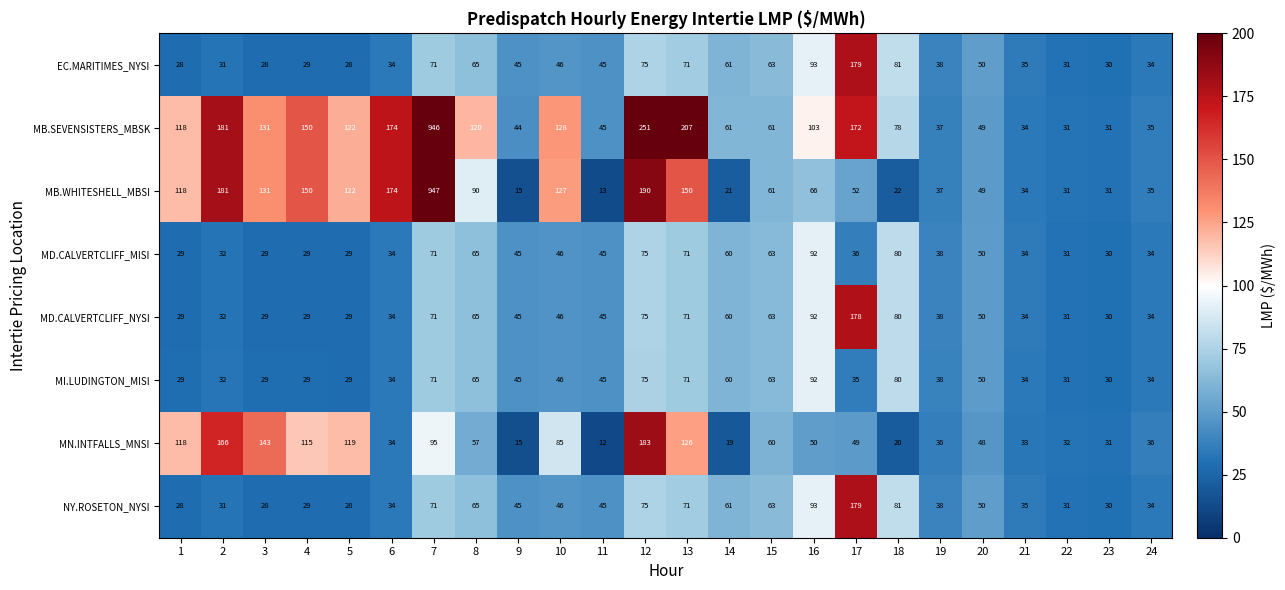

Which category has the lowest value across all series?

11